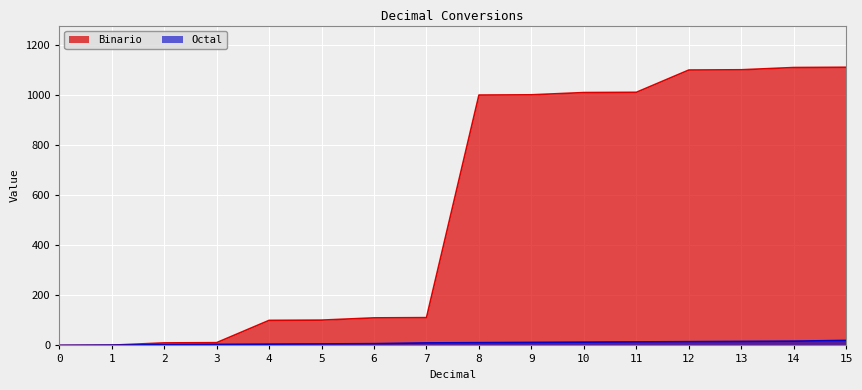

Does the chart display data point markers on the line(s)?

No